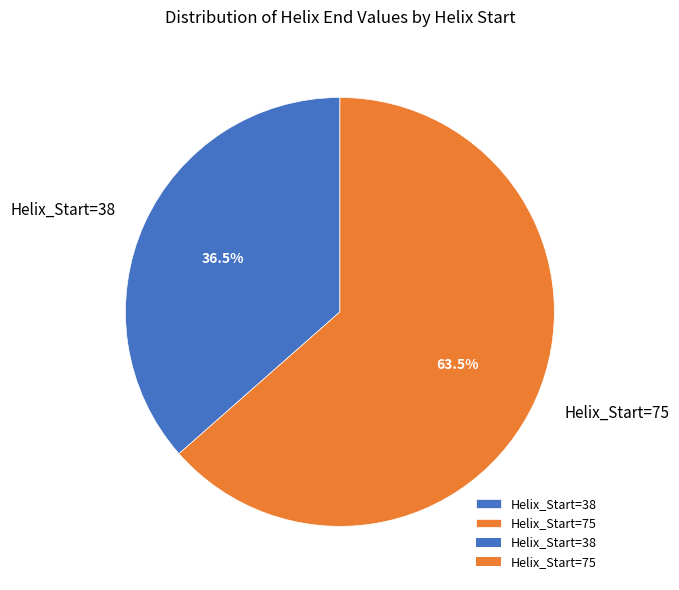

Which category has the smallest portion of the pie?

Helix_Start=38